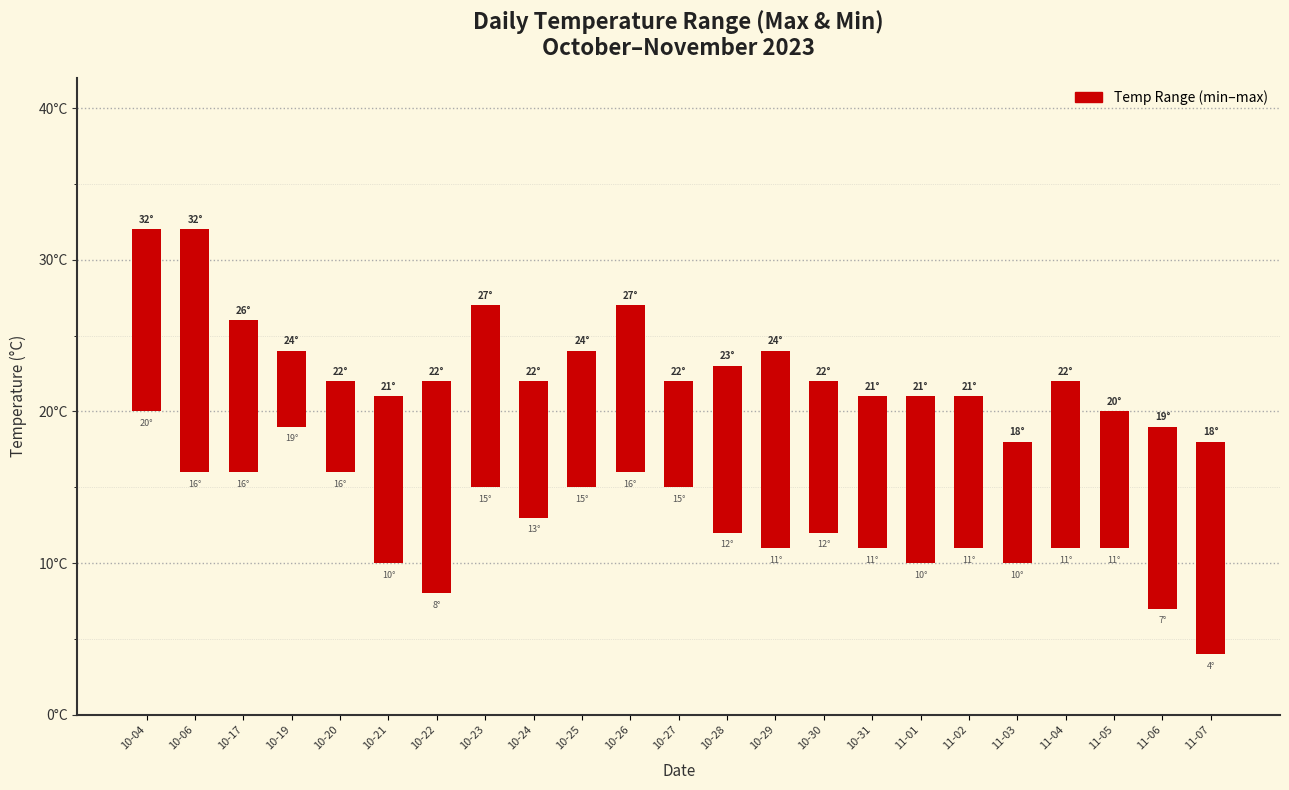

What is the difference between the values at 10-04 and 10-27?

5